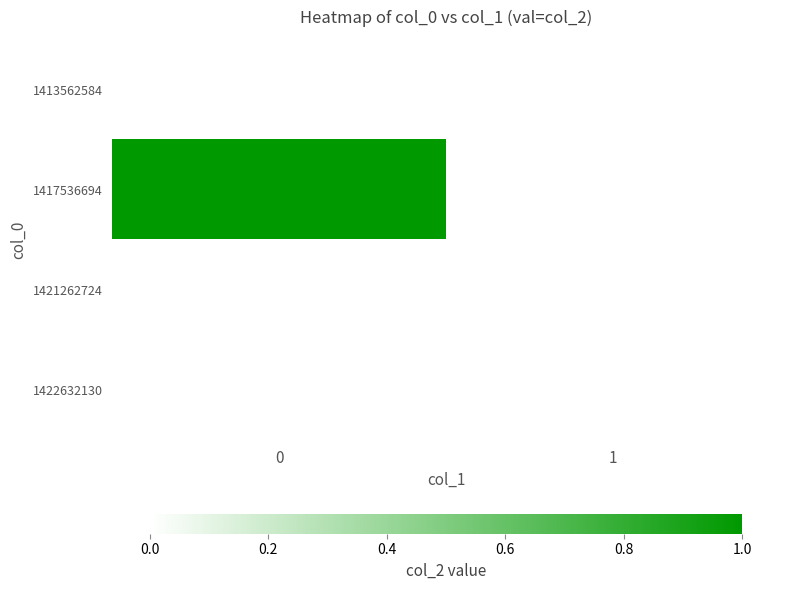

At 0, list the series in order from largest to smallest.

1417536694, 1413562584, 1421262724, 1422632130